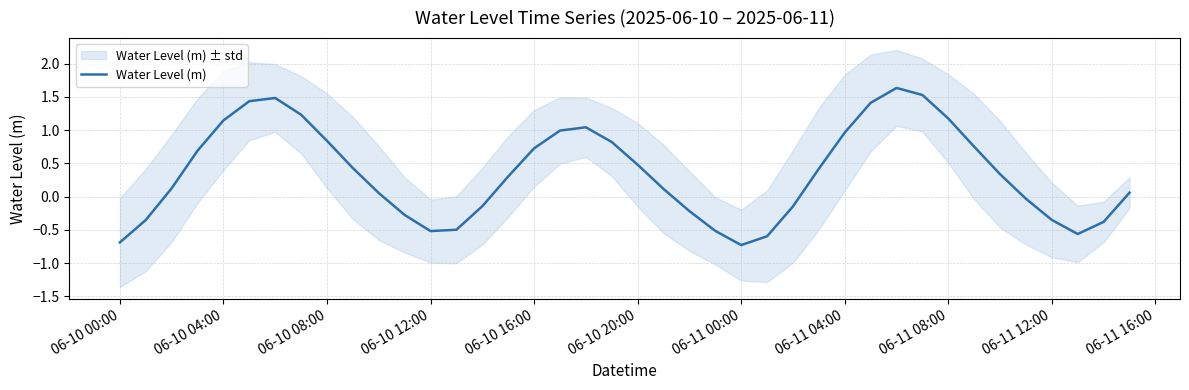

What is the difference between the maximum and minimum values?

2.4